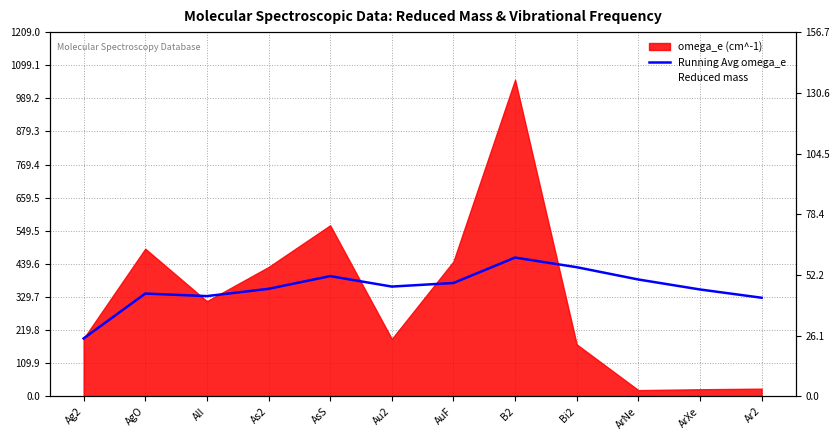

True or false: Reduced mass and Running Avg omega_e cross at least once.

False